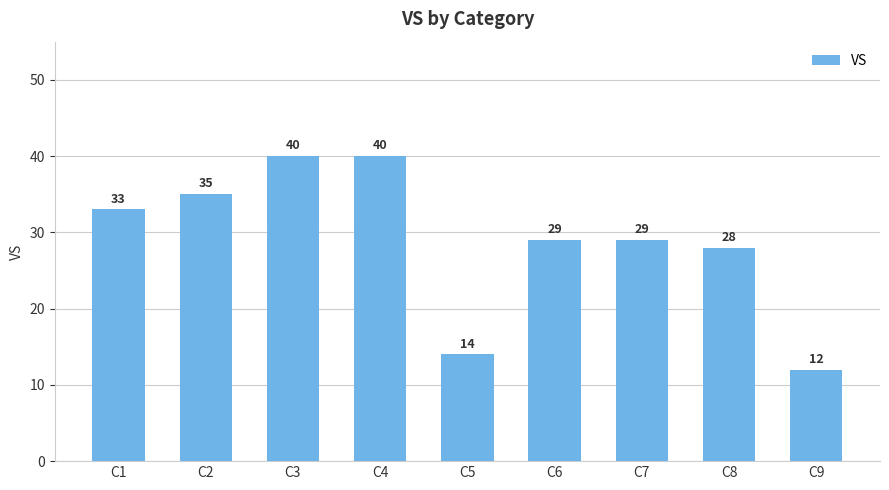

Where is the data nearest to the value 26?

C8